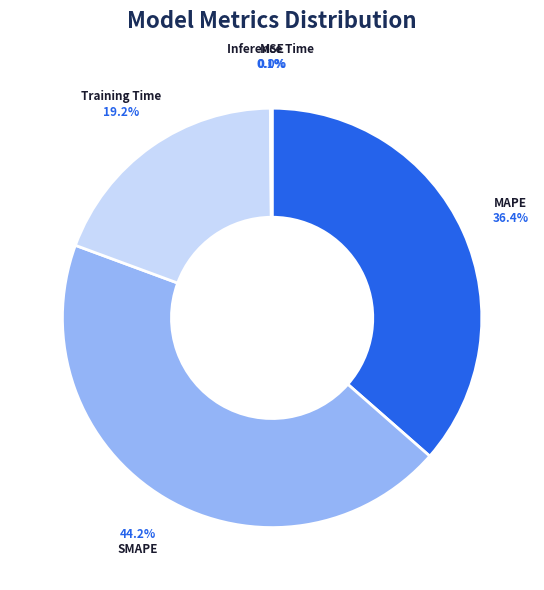

To the nearest percent, what portion does SMAPE represent?

44%